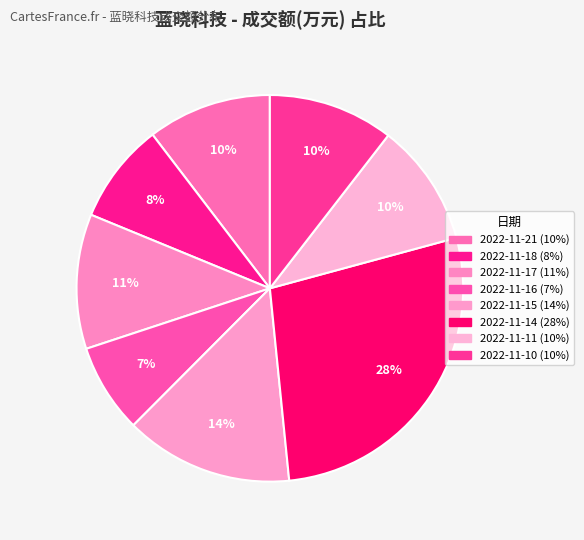

How many segments does this pie chart have?

8